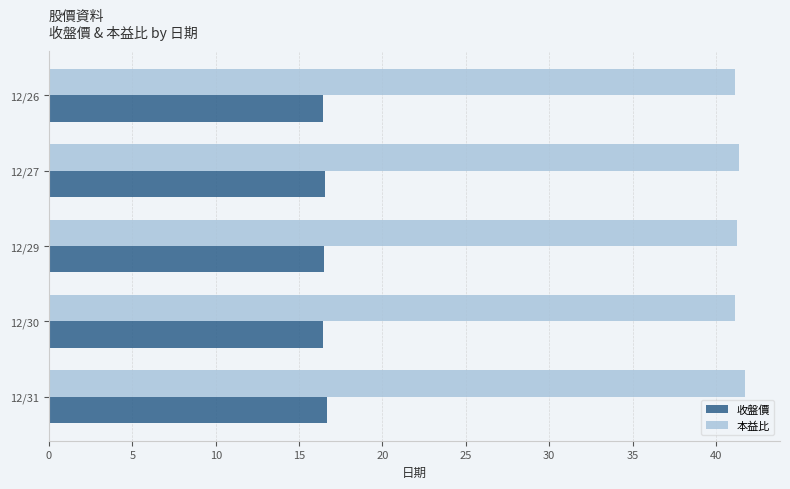

Which series has the largest total across all categories?

本益比